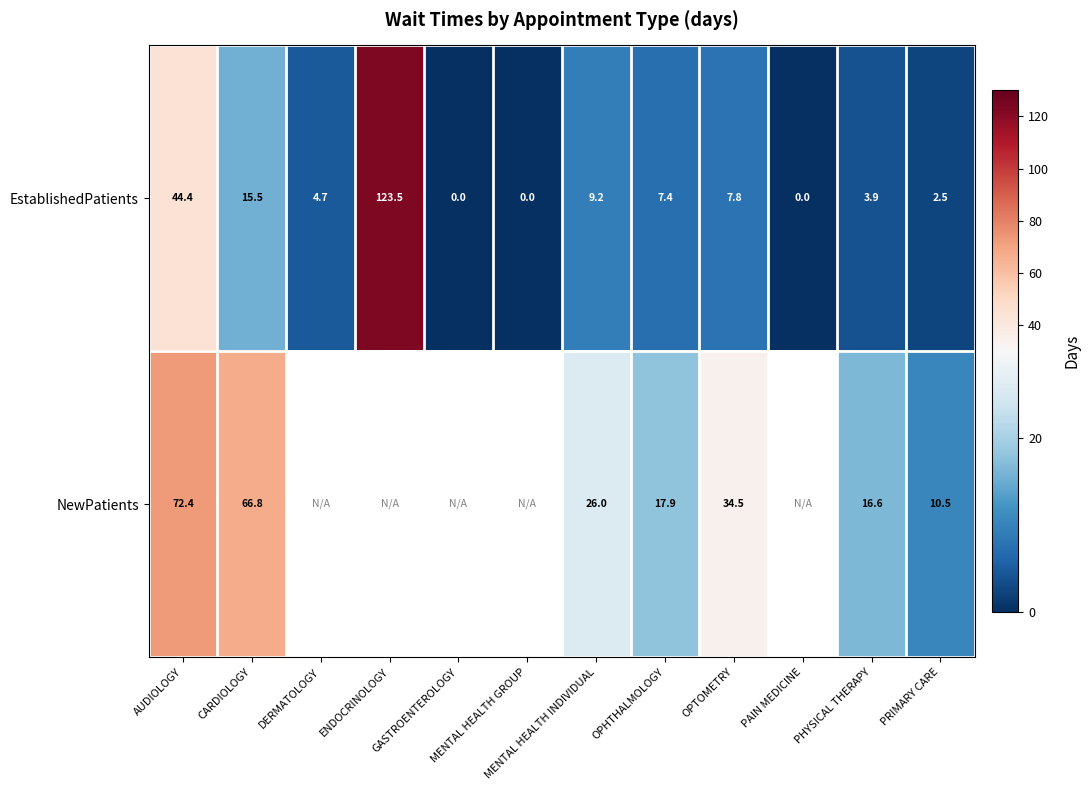

What is the difference between the EstablishedPatients values at MENTAL HEALTH GROUP and PRIMARY CARE?

2.5